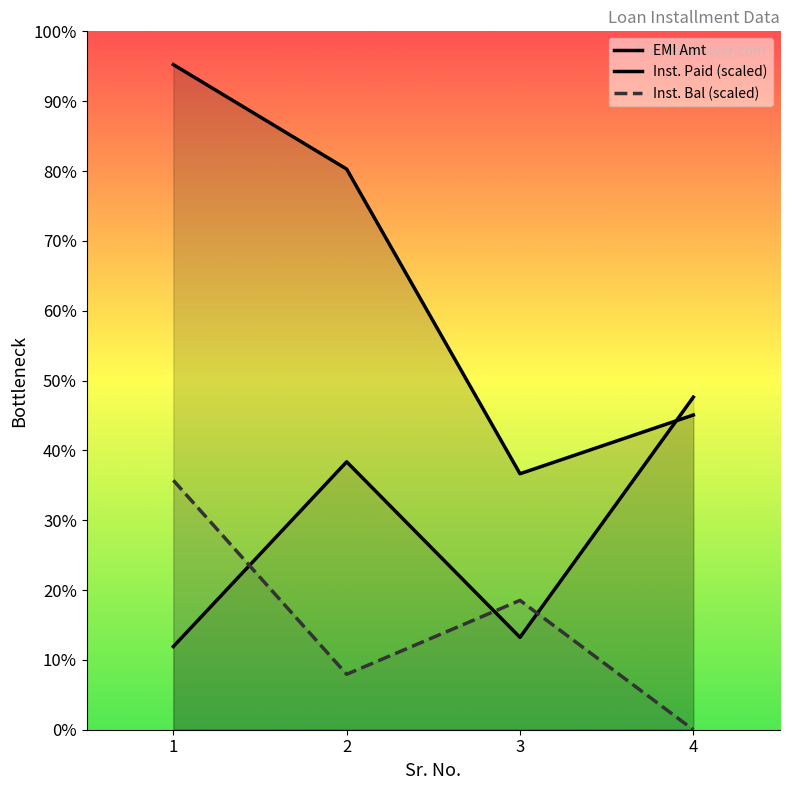

Is it true that EMI Amt equals 75478.0 at 3?

True